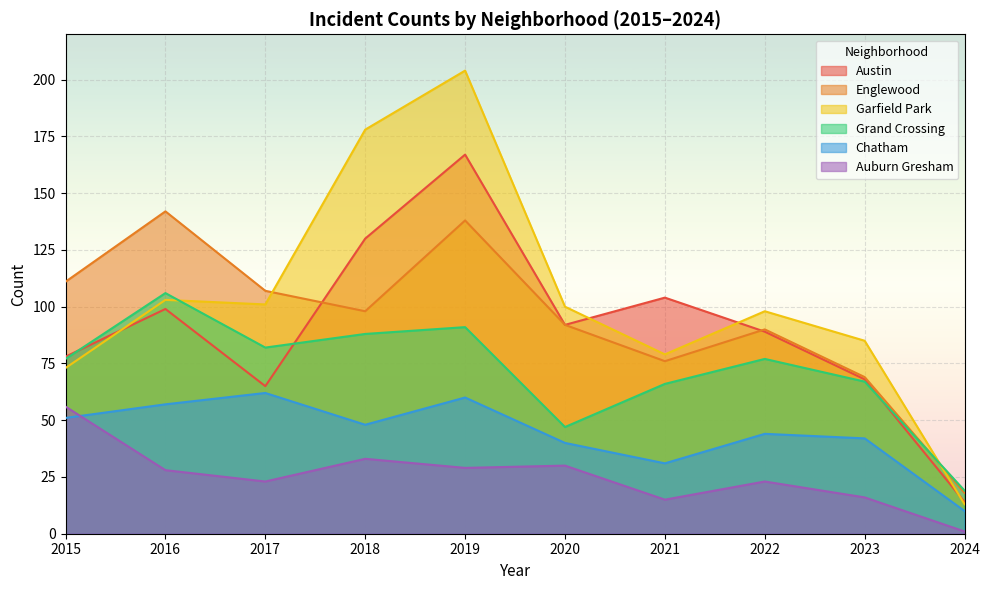

Is it true that Englewood equals 142 at 2016?

True